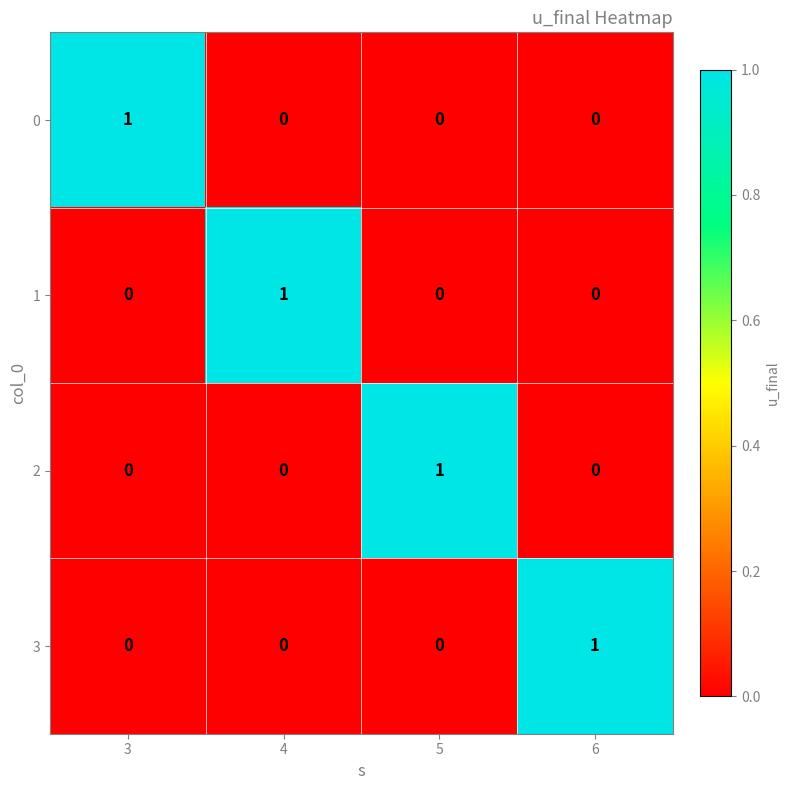

Reading left to right, extract all data points from this chart.

0: 1	0	0	0
1: 0	1	0	0
2: 0	0	1	0
3: 0	0	0	1